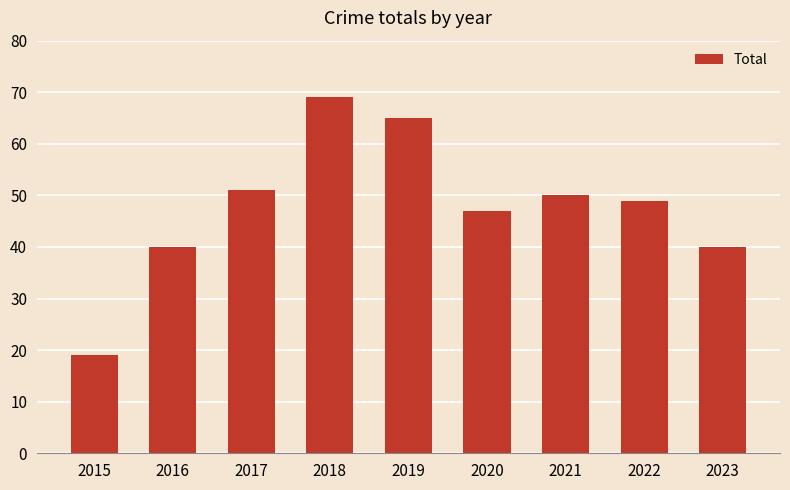

Reading left to right, extract all data points from this chart.

2015=19	2016=40	2017=51	2018=69	2019=65	2020=47	2021=50	2022=49	2023=40